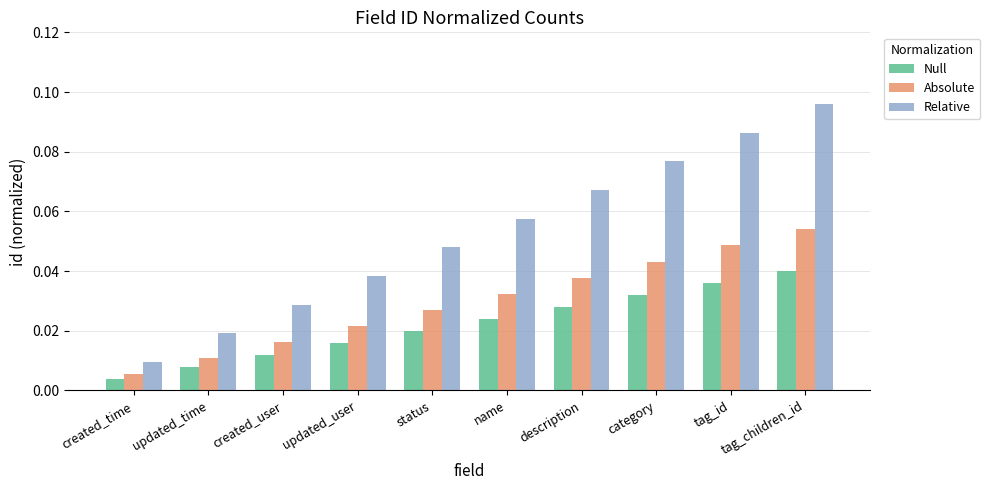

Rank the series by their average value, from lowest to highest.

Null, Absolute, Relative